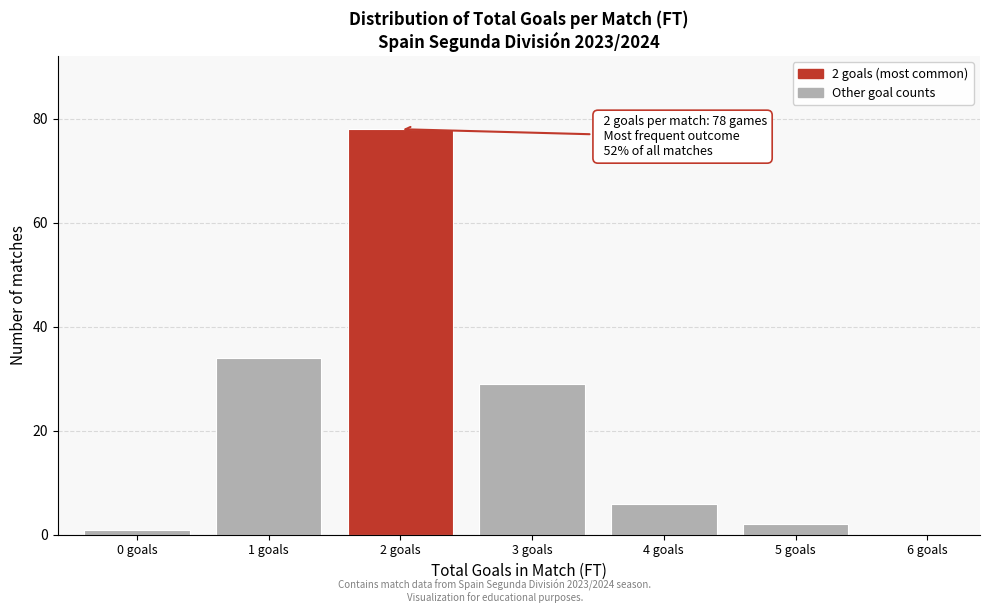

Reading left to right, what are all the values shown in this chart?

0 goals=1	1 goals=34	2 goals=78	3 goals=29	4 goals=6	5 goals=2	6 goals=0